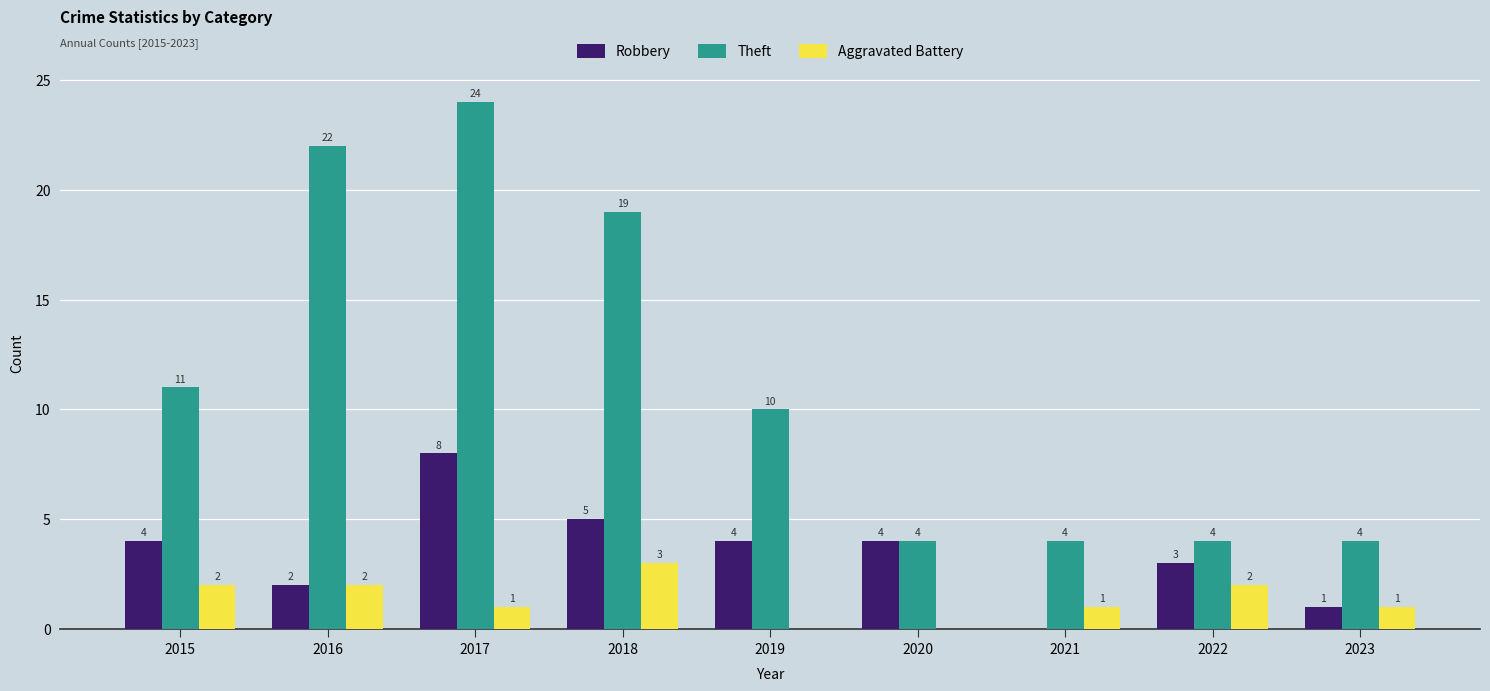

Which series has the largest total across all categories?

Theft